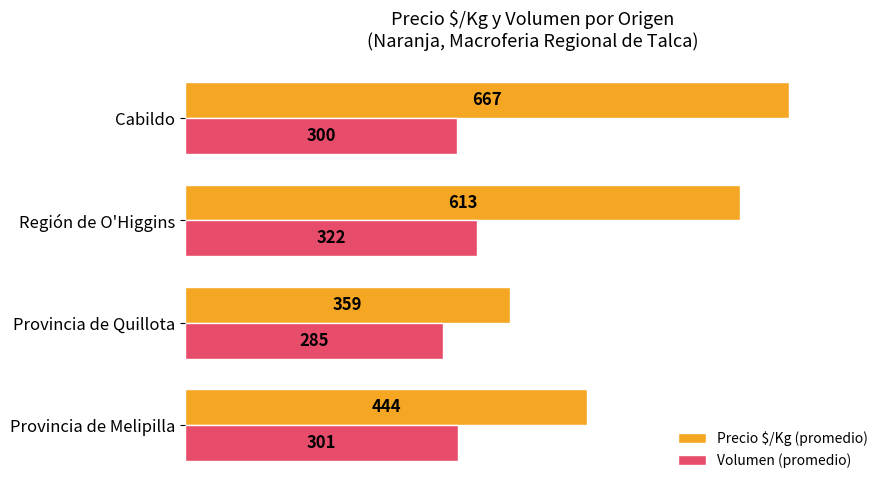

How many data points in Volumen (promedio) are less than 301?

2